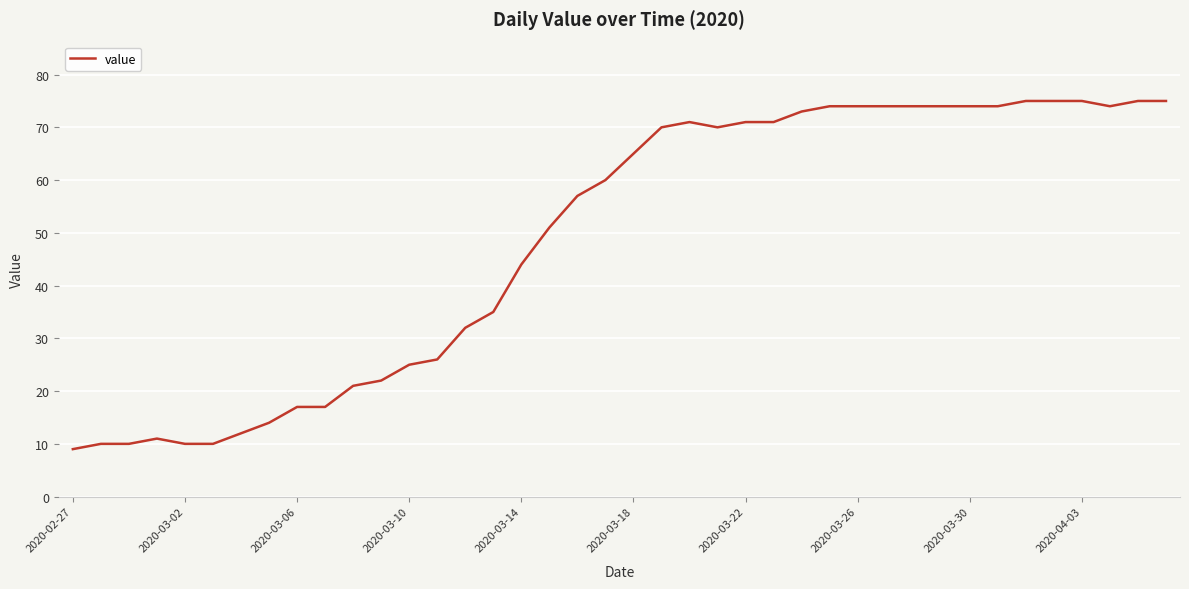

What is the average value?

49